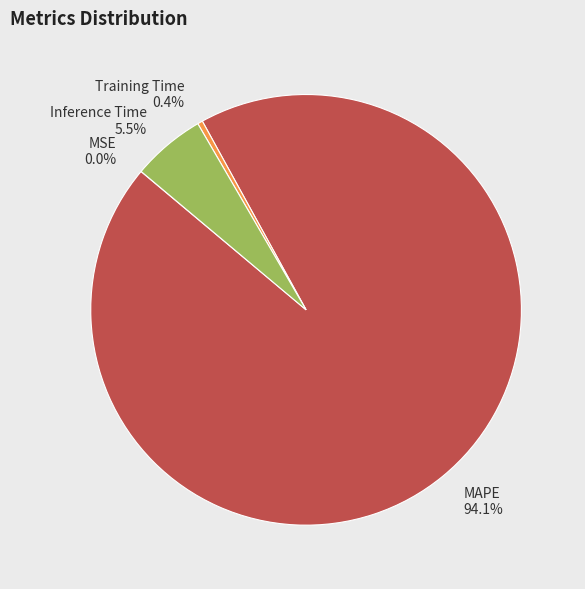

Which slice is the largest?

MAPE